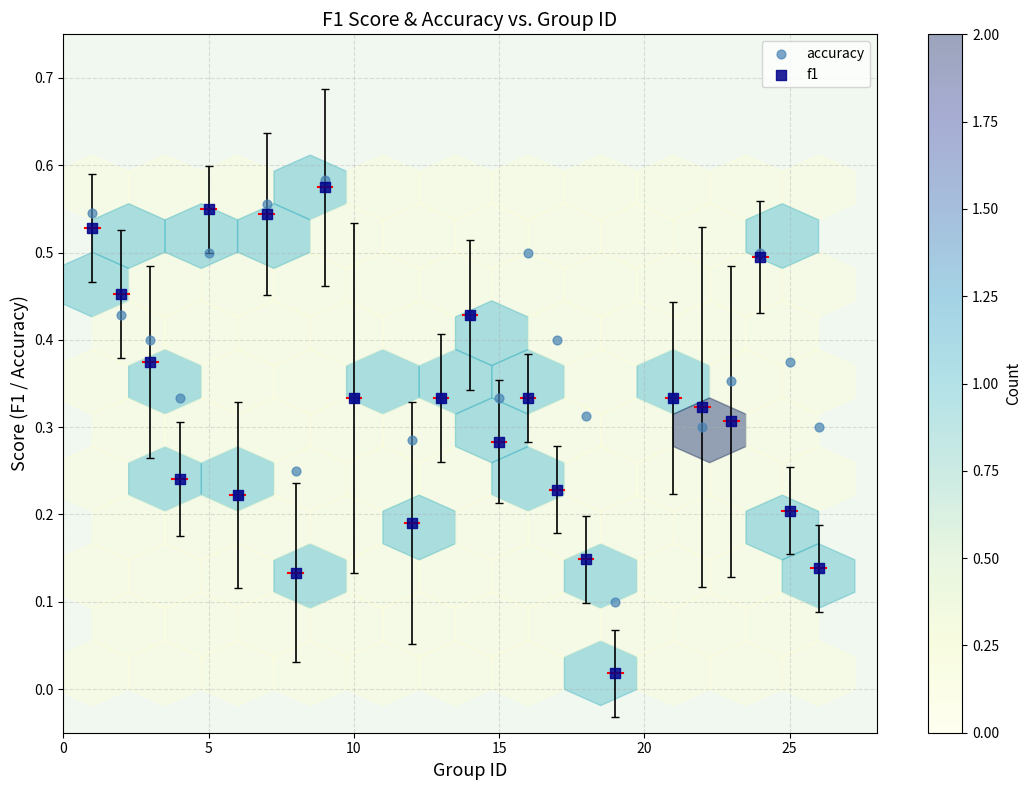

Which series contains the lowest Y value?

f1